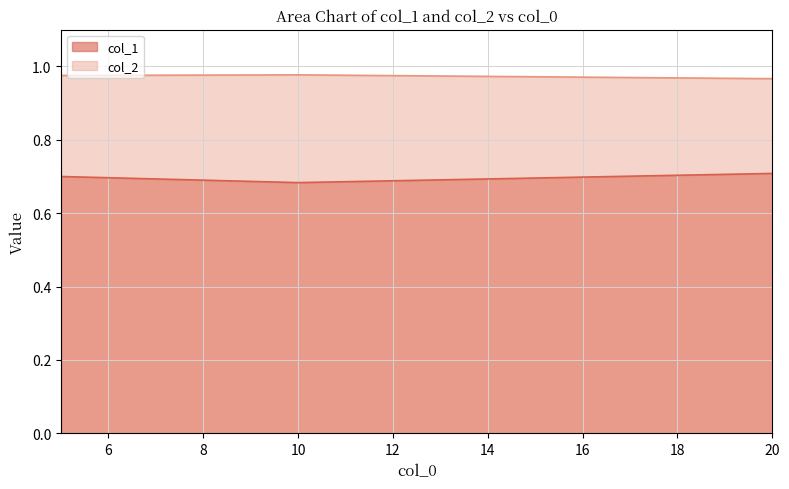

What is the sum of the col_1 values at 20 and 10?

1.4